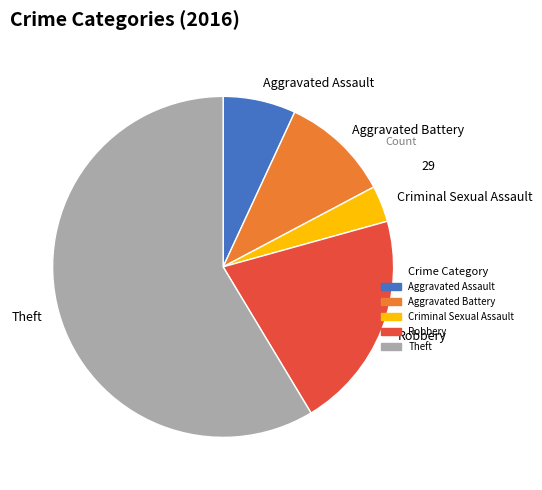

Rank the categories by value from highest to lowest.

Theft, Robbery, Aggravated Battery, Aggravated Assault, Criminal Sexual Assault